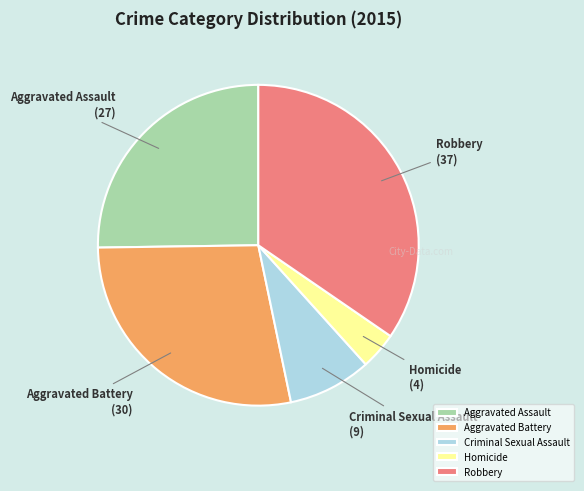

Which slice is the largest?

Robbery